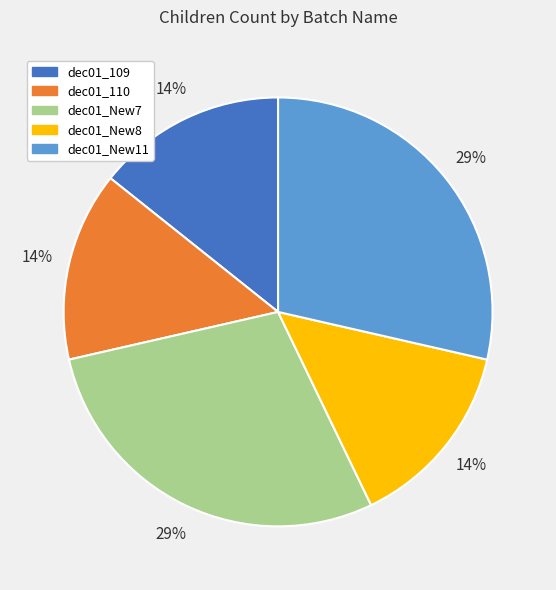

To the nearest percent, what is the average slice percentage?

20%